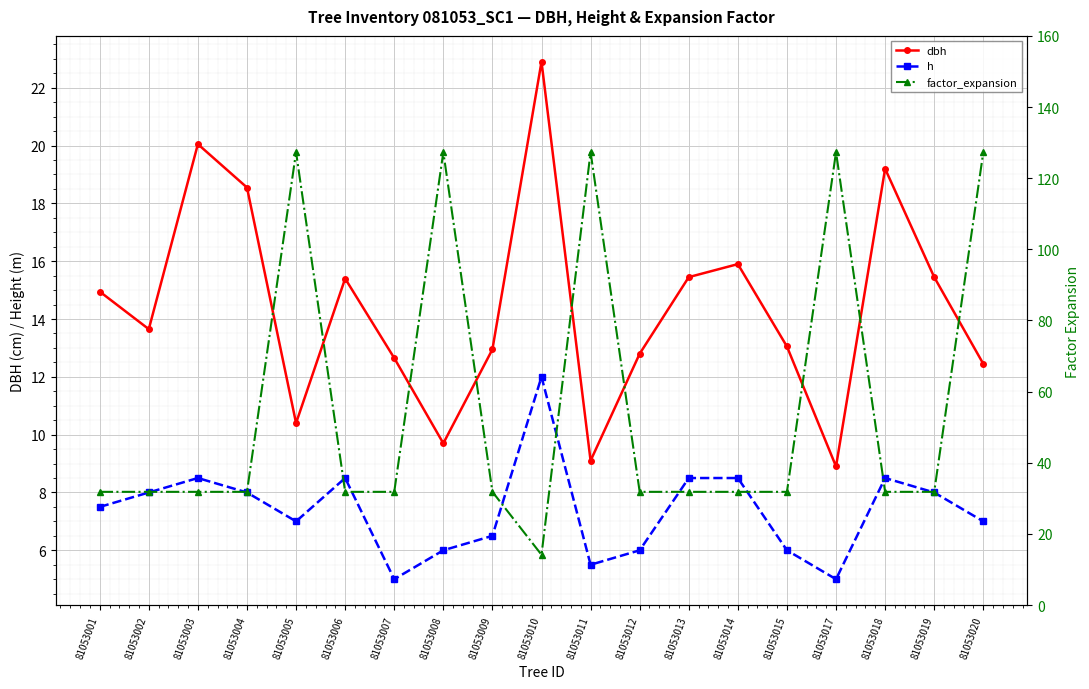

Count the number of categories in the chart.

19